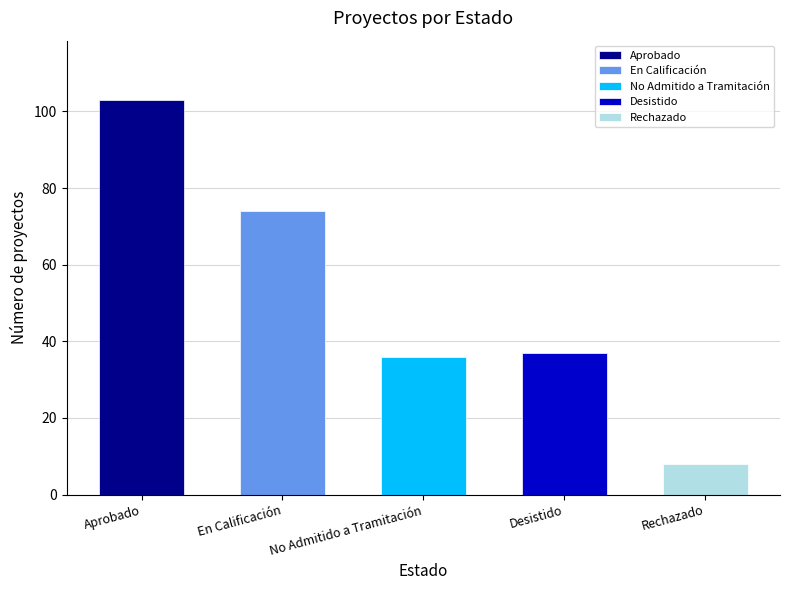

Are the bars horizontal?

No